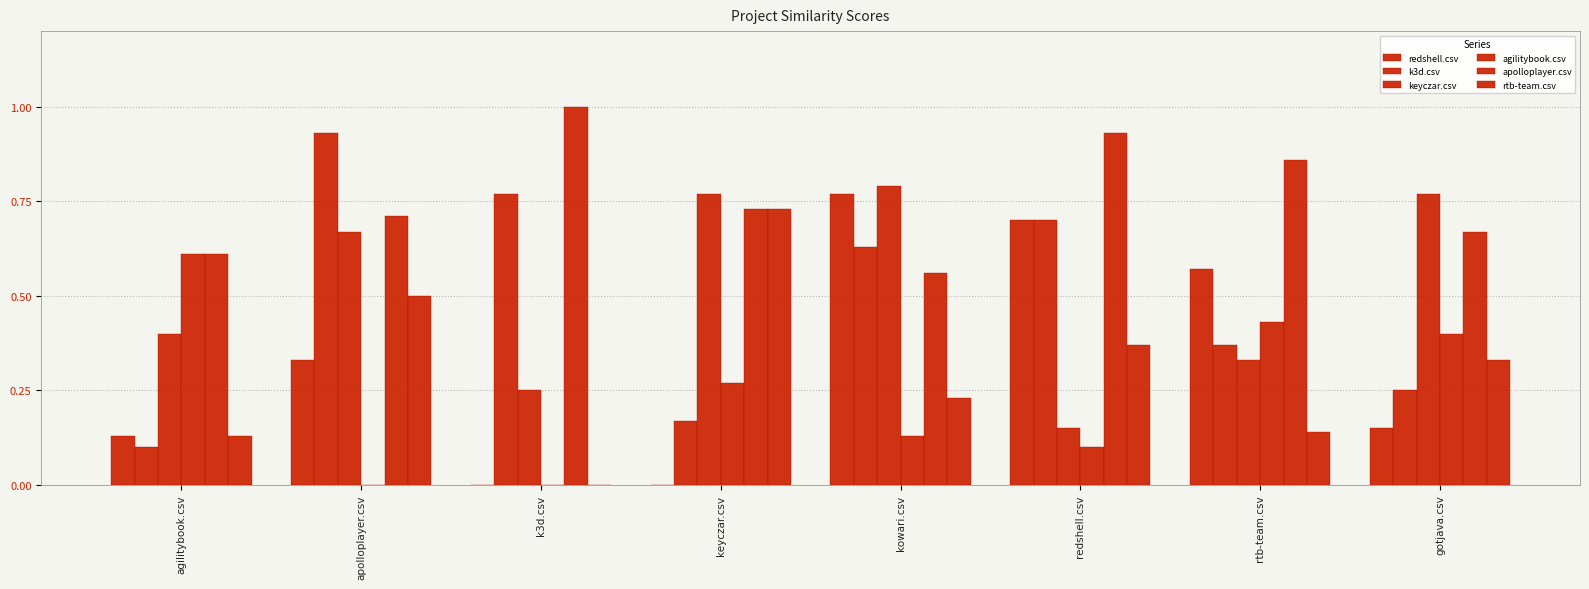

Rank the series by their maximum value, from lowest to highest.

agilitybook.csv, rtb-team.csv, redshell.csv, keyczar.csv, k3d.csv, apolloplayer.csv